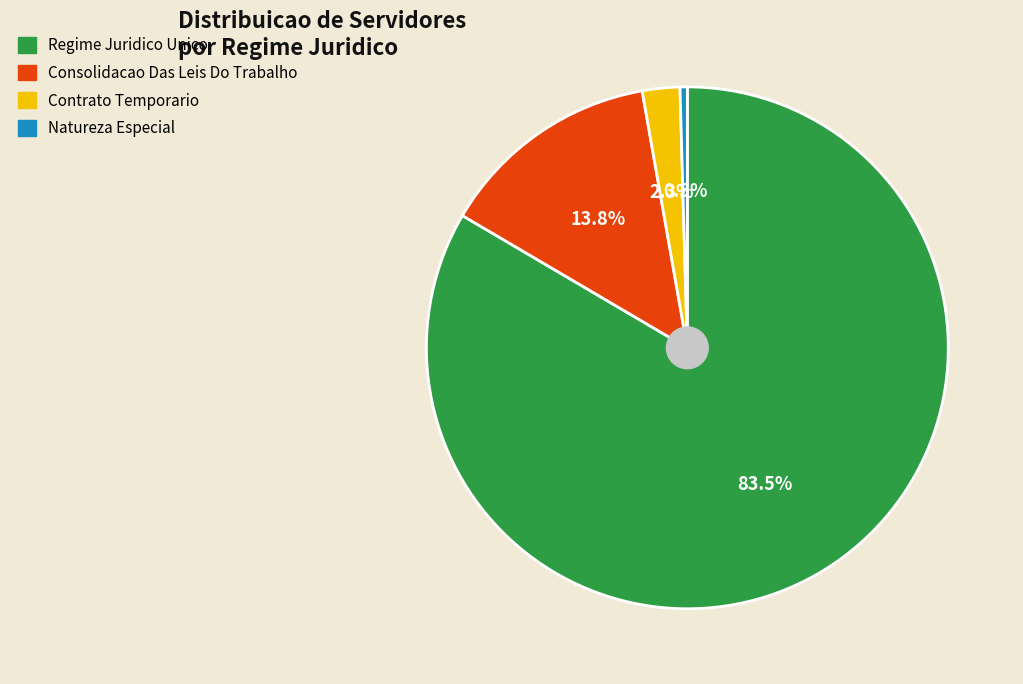

Rank the categories by value from lowest to highest.

Natureza Especial, Contrato Temporario, Consolidacao Das Leis Do Trabalho, Regime Juridico Unico